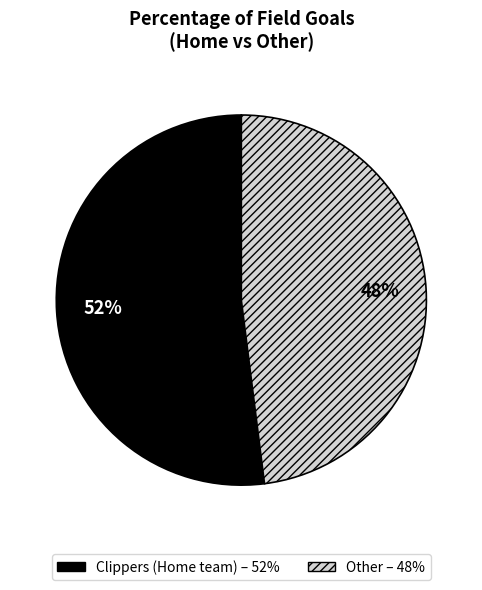

Count the number of slices in the pie.

2